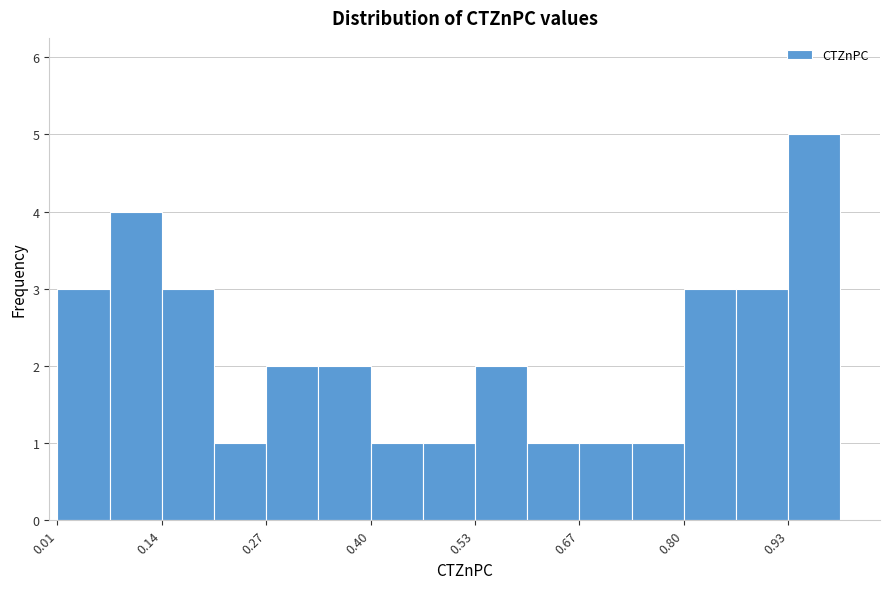

Read against the x-axis, roughly where is the centre of the tallest bar?

0.96